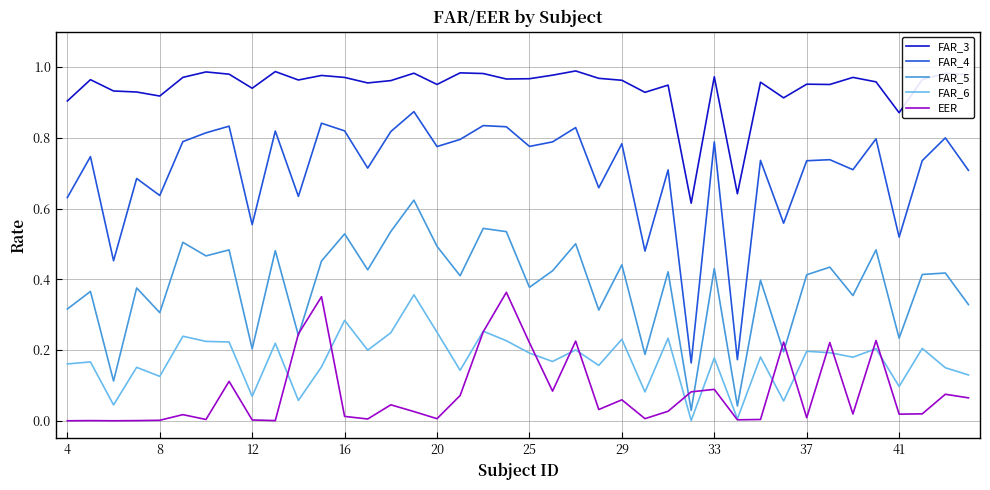

Which series has the largest total across all categories?

FAR_3